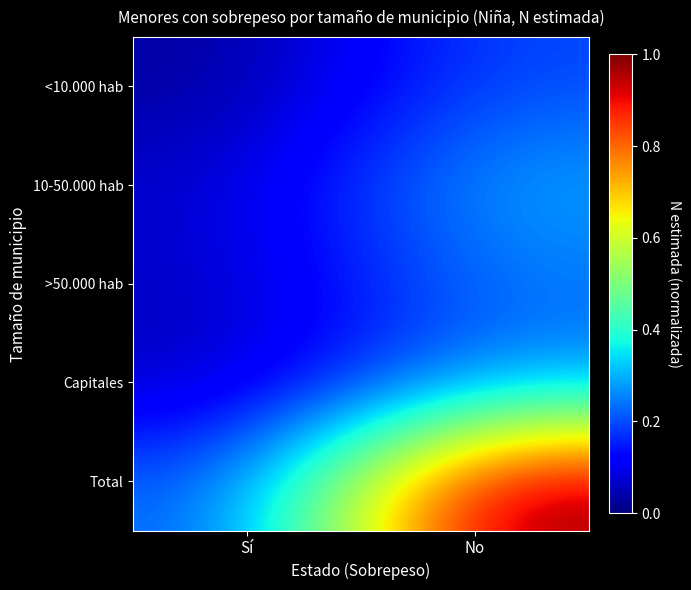

Reading left to right, transcribe all the data shown in this chart.

<10.000 hab: Sí=0.0	No=0.2
10-50.000 hab: Sí=0.1	No=0.3
>50.000 hab: Sí=0.1	No=0.2
Capitales: Sí=0.1	No=0.3
Total: Sí=0.2	No=1.0